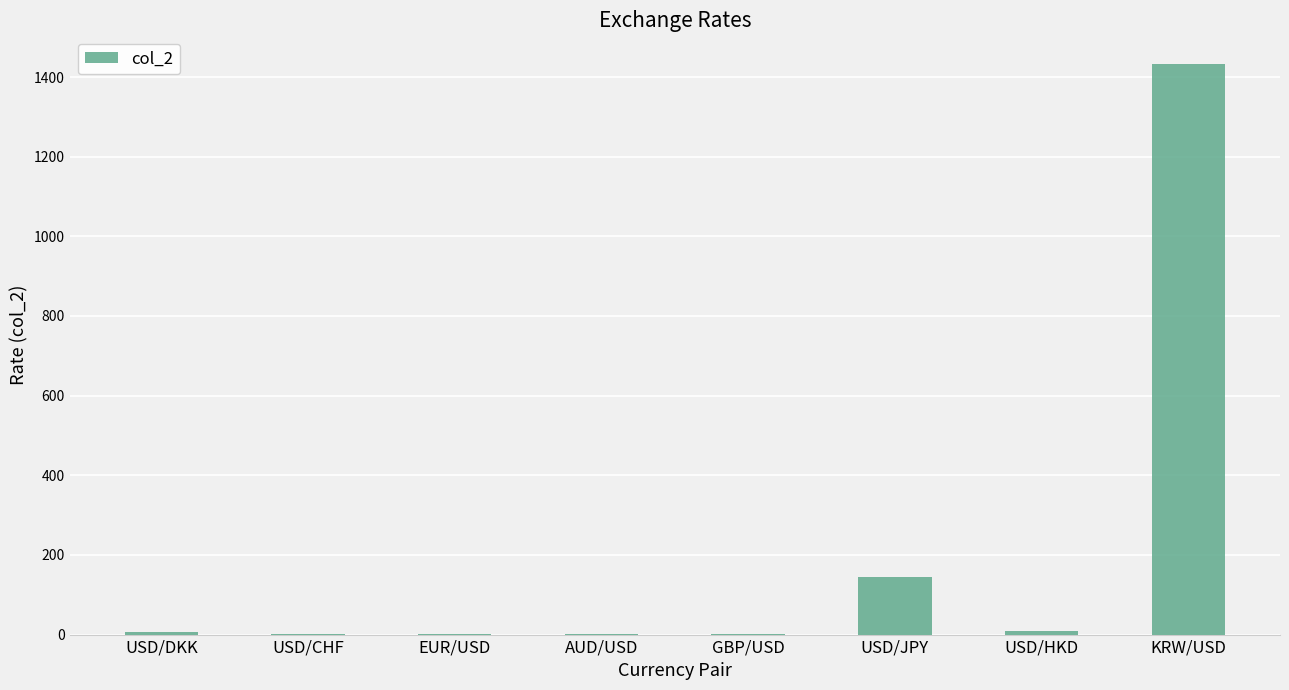

Where is the data nearest to the value 716?

USD/JPY